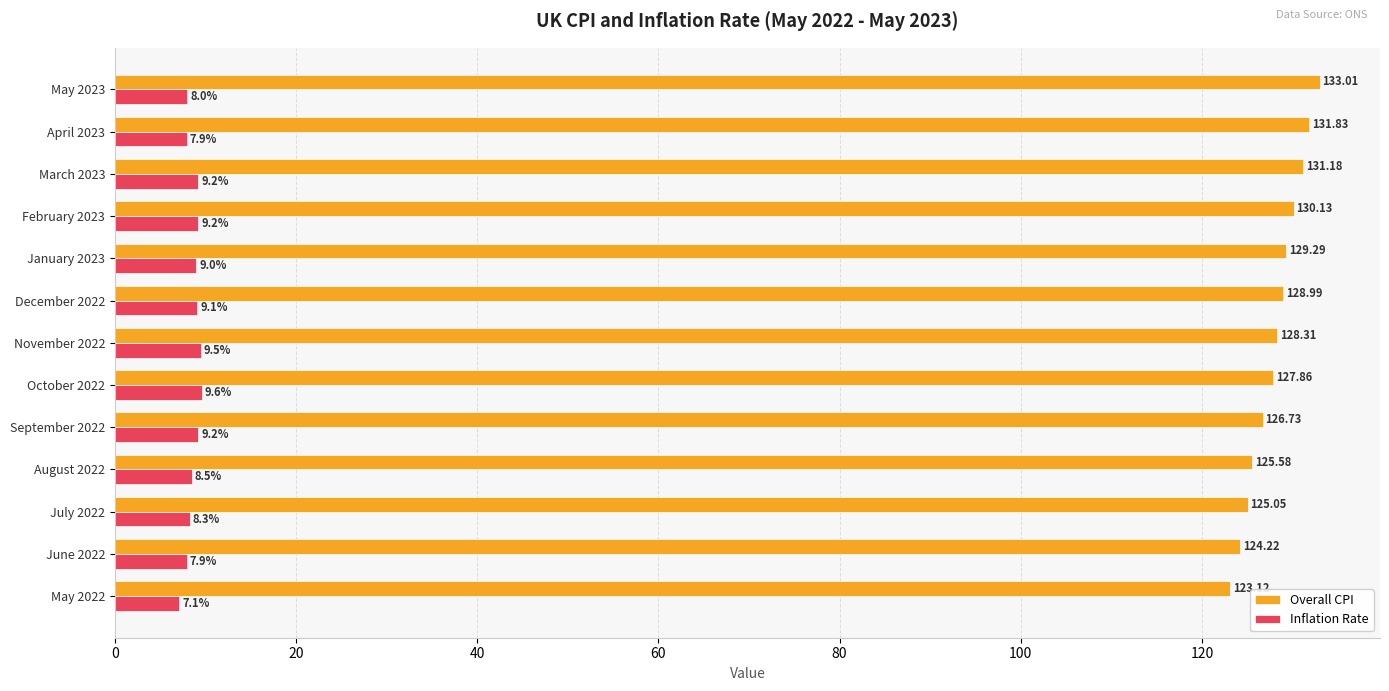

Rank the series at December 2022 from lowest to highest value.

Inflation Rate, Overall CPI